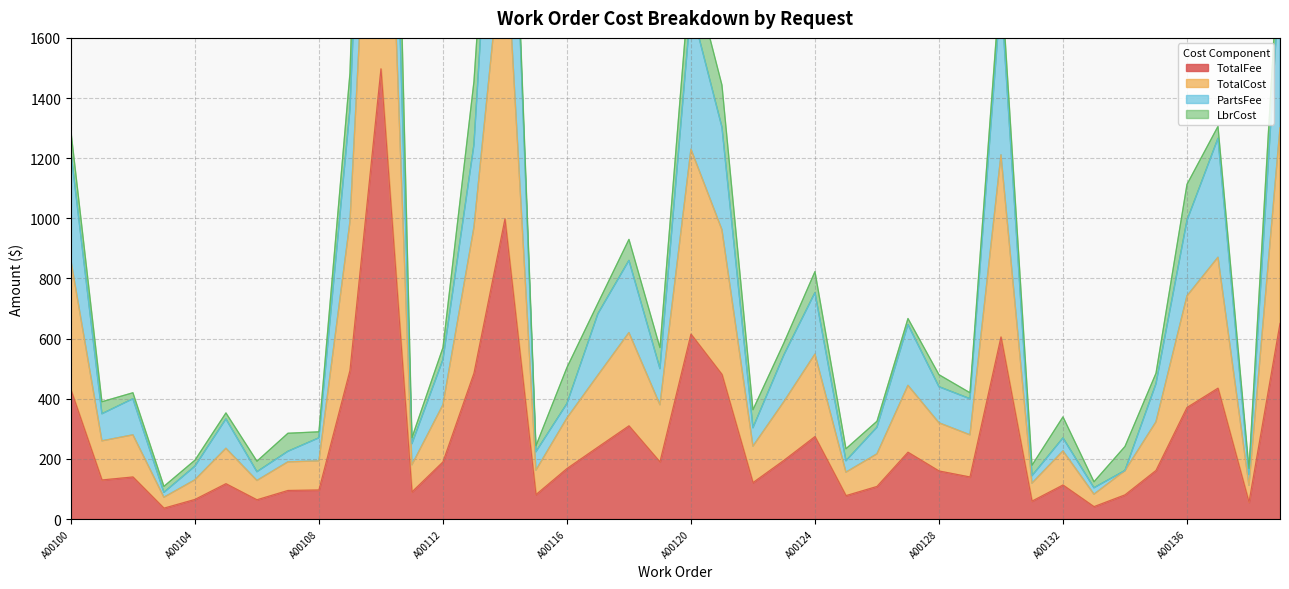

Which series has the widest spread of values?

TotalCost